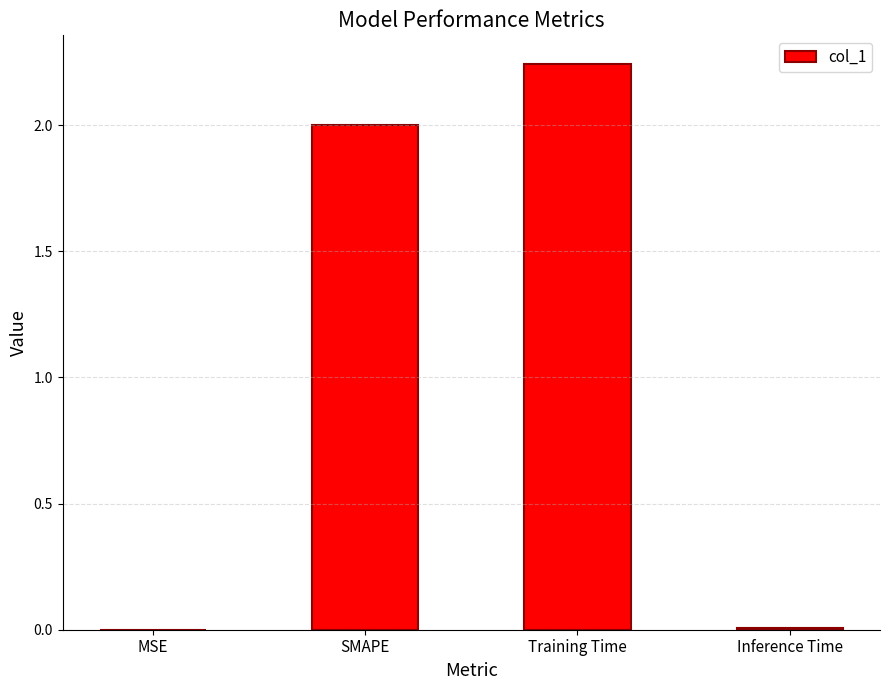

Which category has the highest value across all series?

Training Time